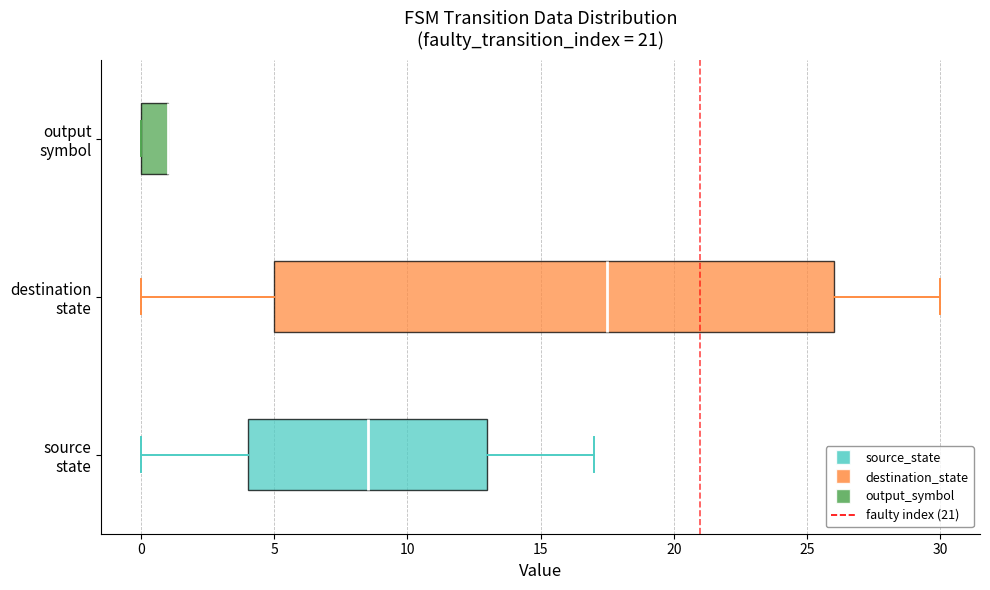

Reading bottom to top, transcribe this box plot: for each box, give where its median line is, the range the box spans, and where its two whiskers end, as read against the x-axis. The values are not printed on the chart, so give them approximately, as read against the axis.

source state: median 8.5, box 4.0 to 13.0, whiskers 0.0 to 17.0
destination state: median 17.5, box 5.0 to 26.0, whiskers 0.0 to 30.0
output symbol: median 1.0 (drawn on the box's right edge), box 0.0 to 1.0, whiskers 0.0 to 1.0